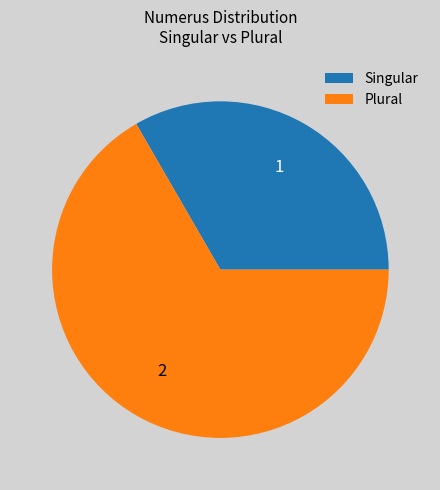

How many slices are in this pie chart?

2